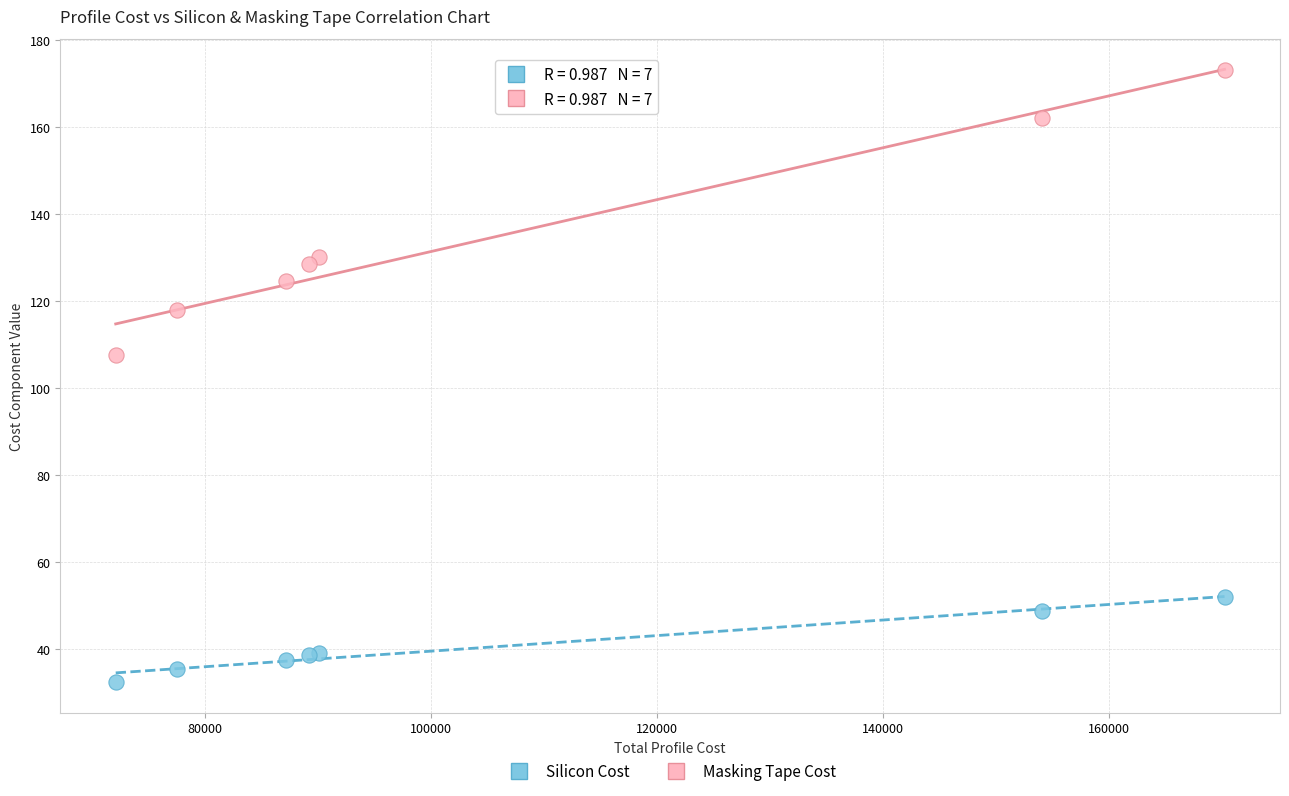

Which series reaches the minimum Y coordinate?

Silicon Cost